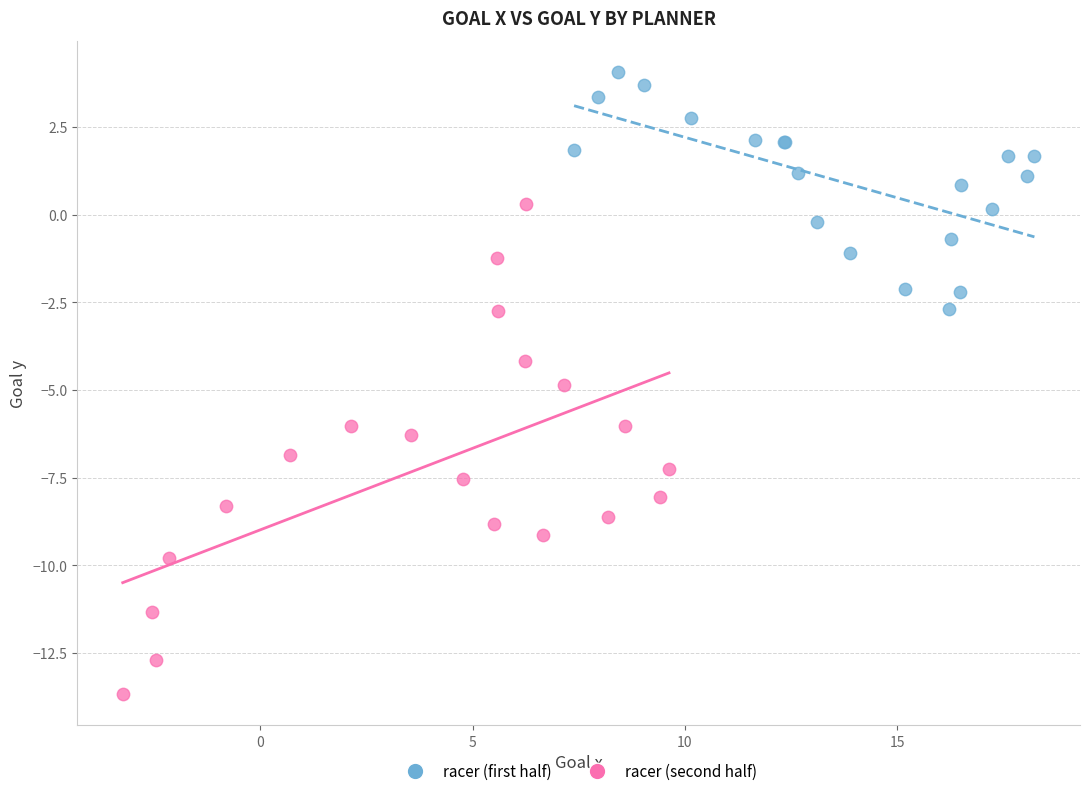

Which series has the widest spread of Y values?

racer (second half)